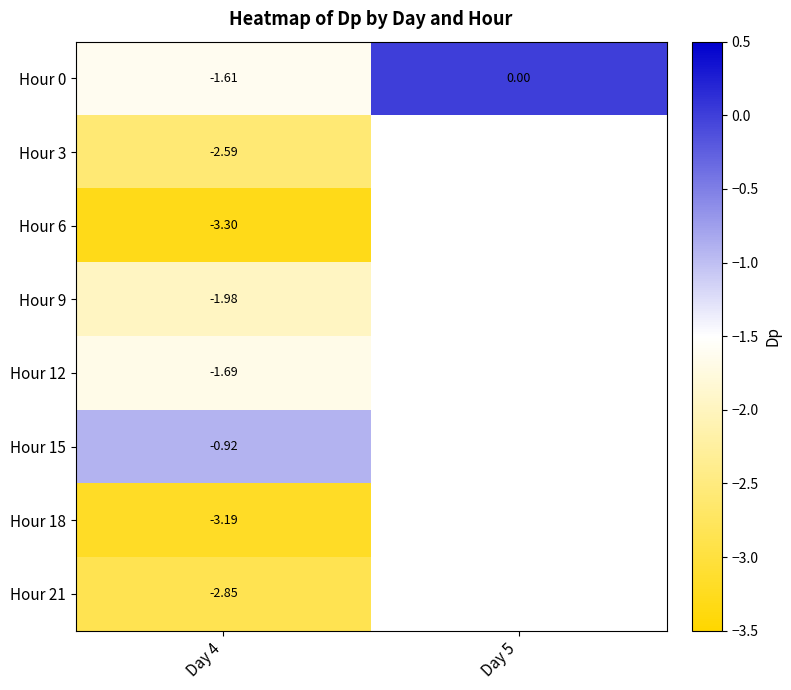

Rank the series at Day 4 from lowest to highest value.

Hour 6, Hour 18, Hour 21, Hour 3, Hour 9, Hour 12, Hour 0, Hour 15